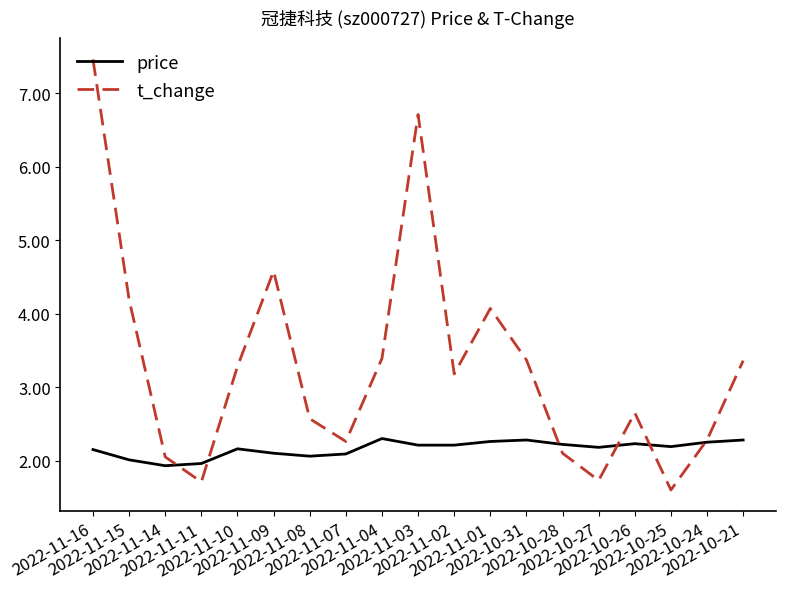

Which series has the largest total across all categories?

t_change